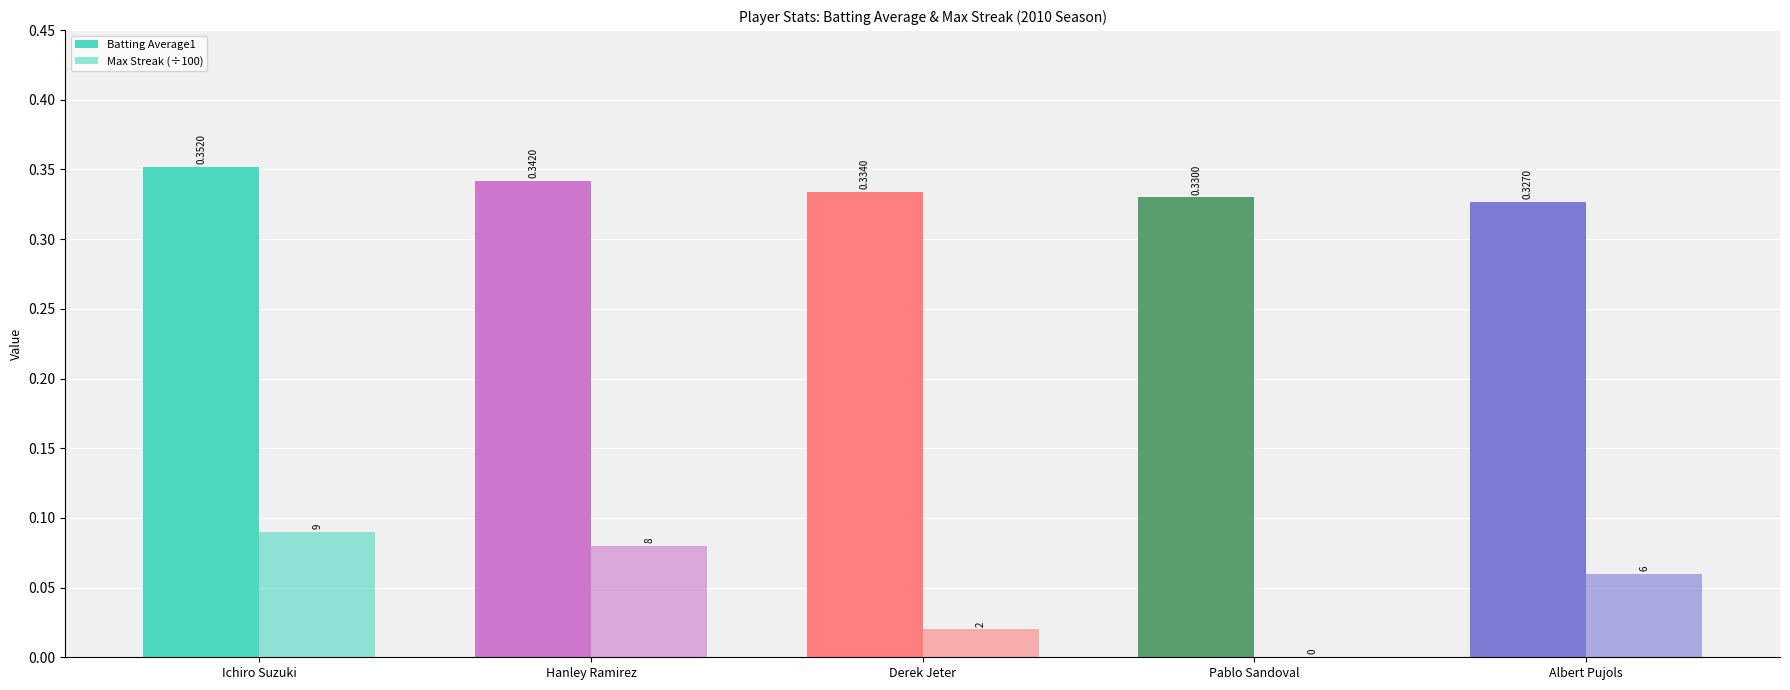

List the labels in order of Batting Average1 value, smallest first.

Albert Pujols, Pablo Sandoval, Derek Jeter, Hanley Ramirez, Ichiro Suzuki